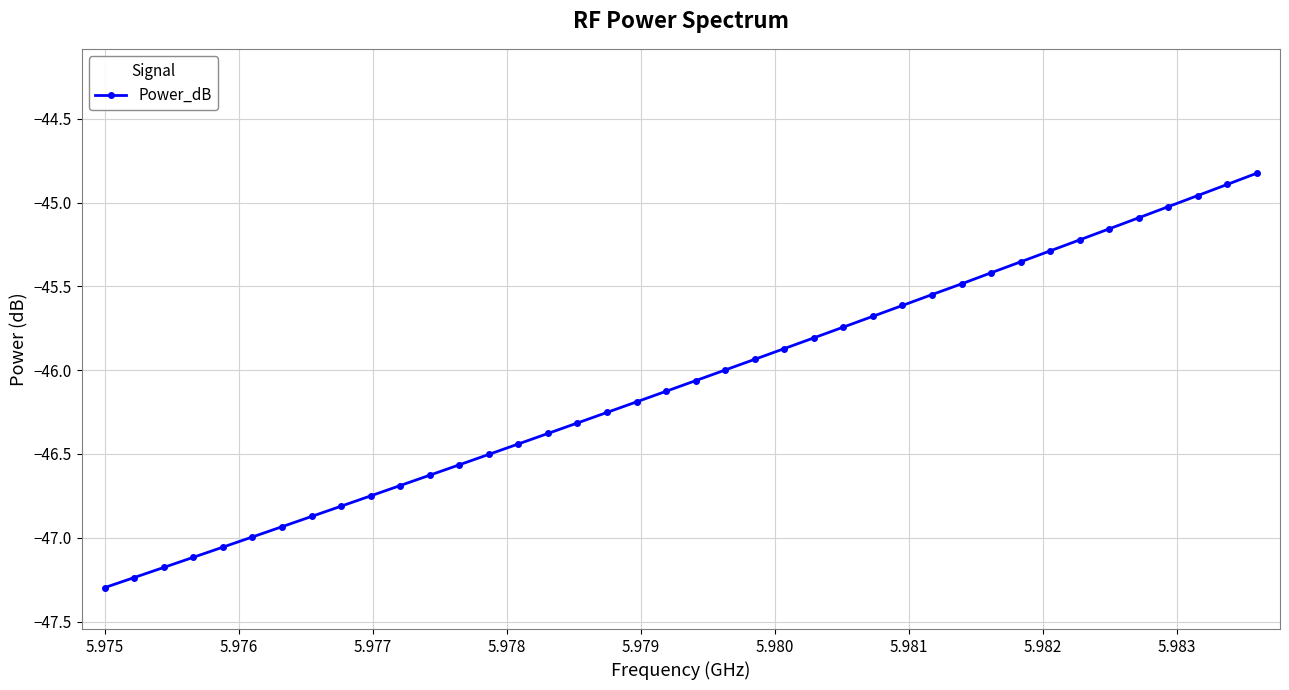

What is the sum of all values?

-1843.3